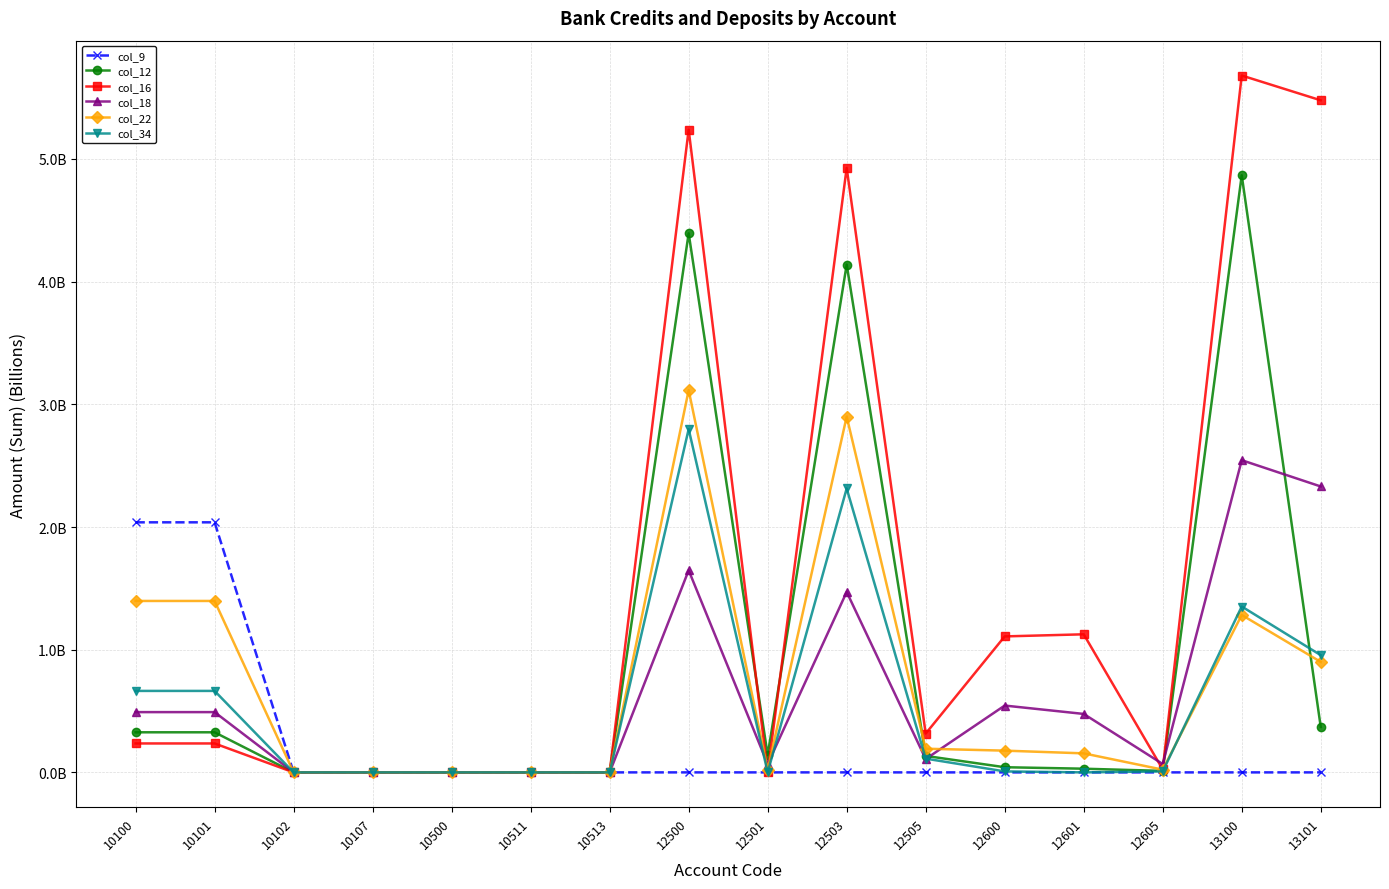

Where is the first local minimum for col_12?

12501